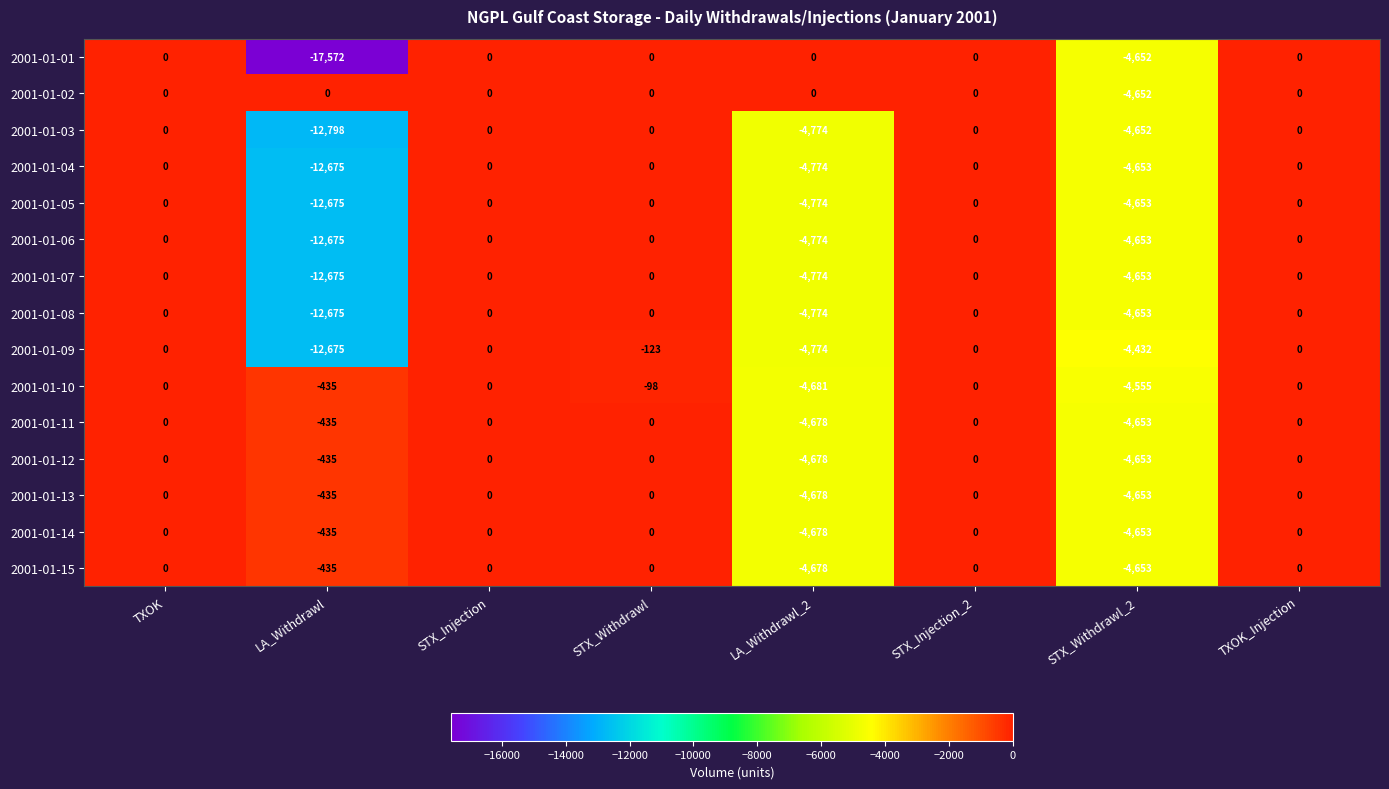

Which series changed the most between STX_Withdrawl and STX_Injection_2?

2001-01-09